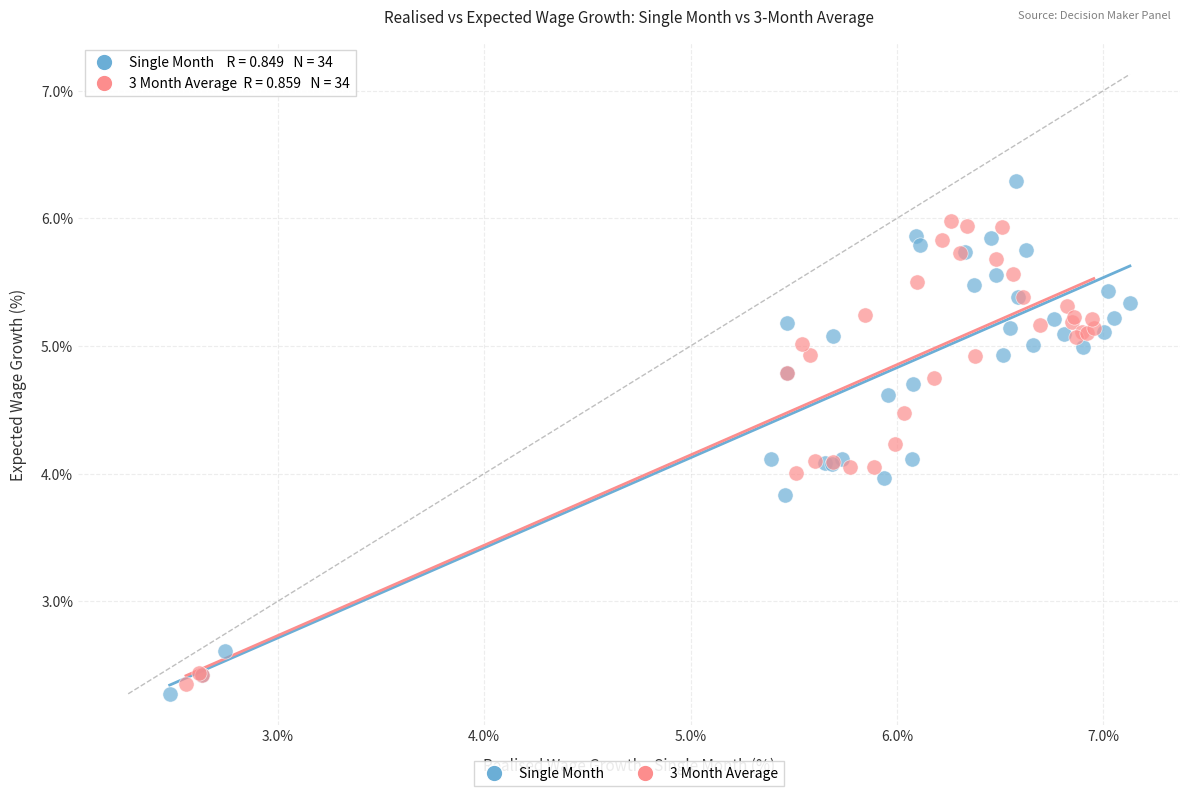

What are all the series names shown in the legend?

Single Month, 3 Month Average